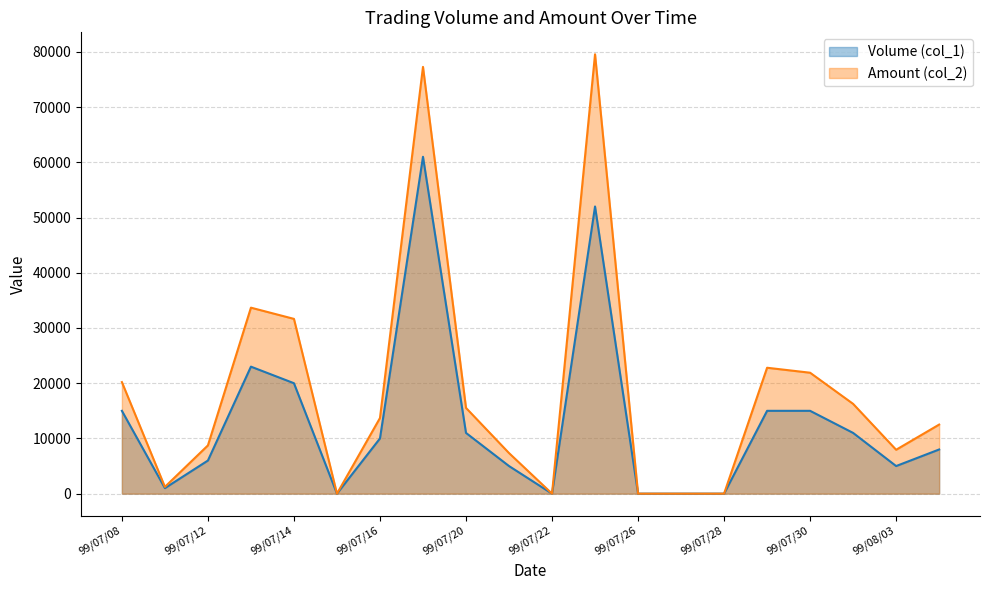

At 99/07/13, list the series in order from largest to smallest.

Amount (col_2), Volume (col_1)